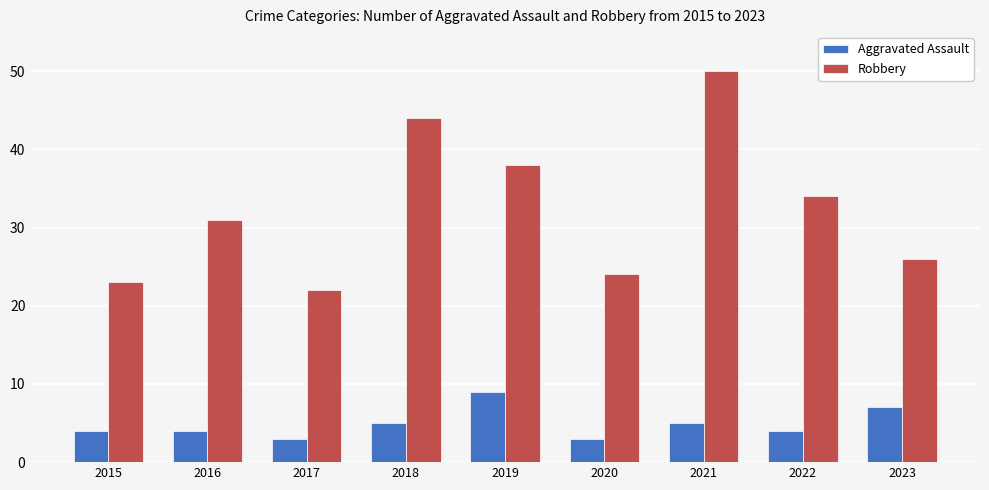

What is the minimum value for Aggravated Assault?

3